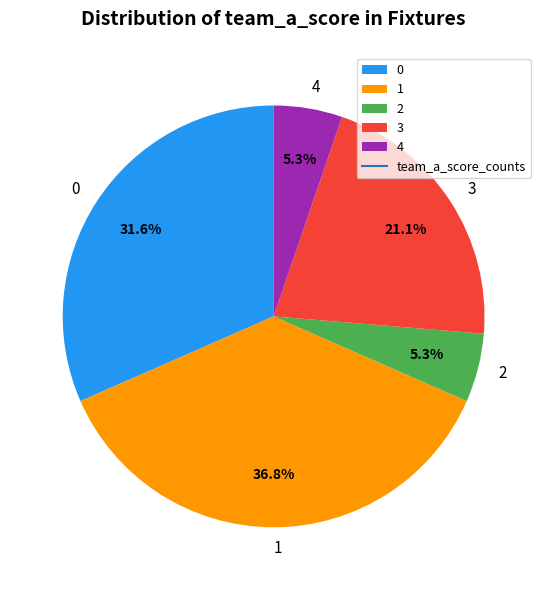

Approximately how many times larger is the value at 0 compared to 4?

6.0